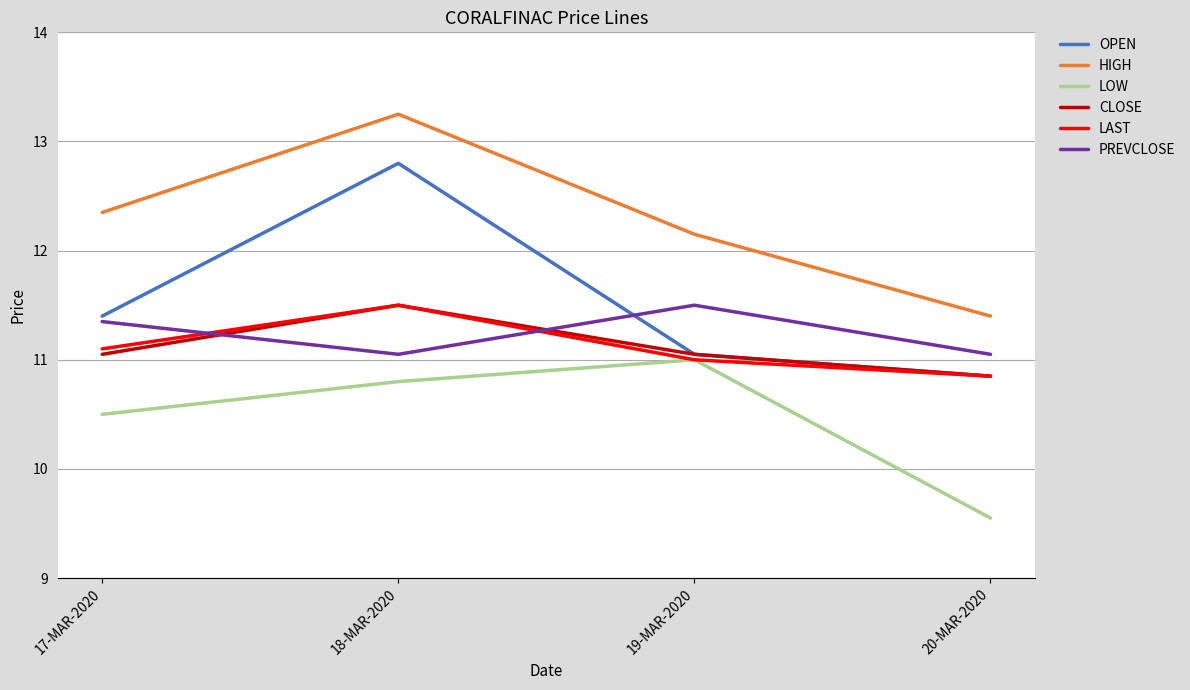

Read the PREVCLOSE value at 18-MAR-2020.

11.1